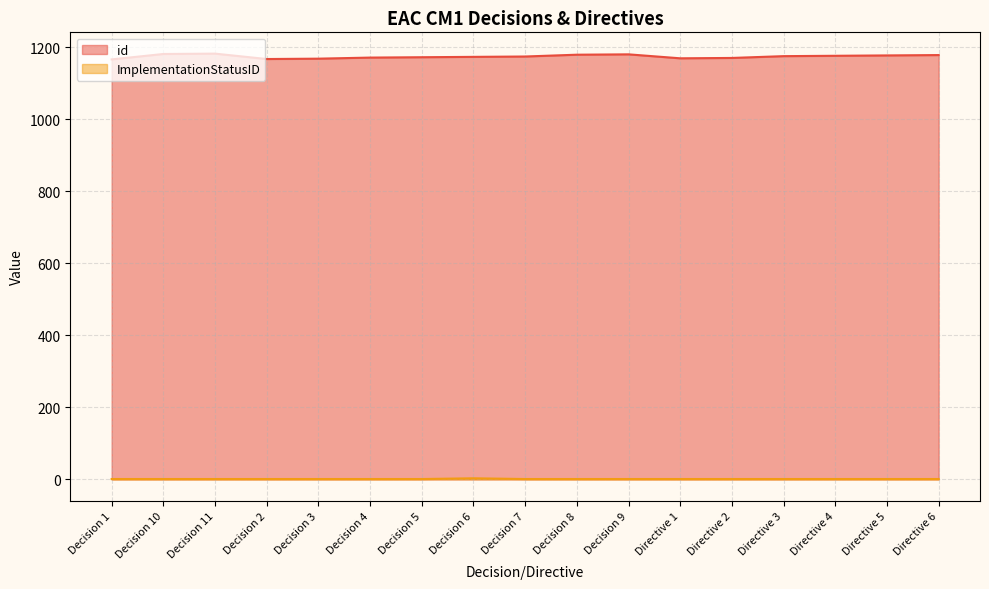

Which category has the lowest value in the id series?

Decision 1